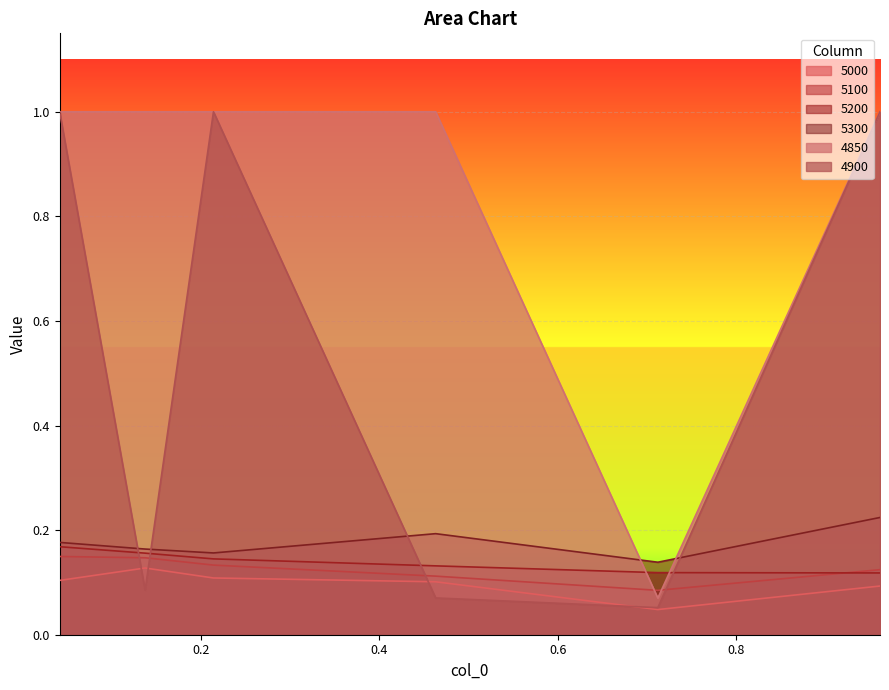

What is the spread (max minus min) of values at 0.463013698630137?

0.9